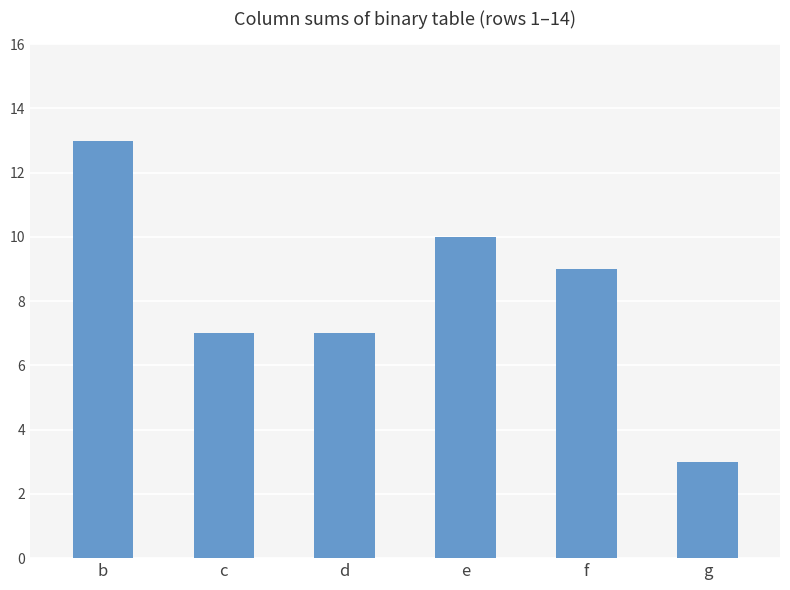

How many series are shown in this chart?

1